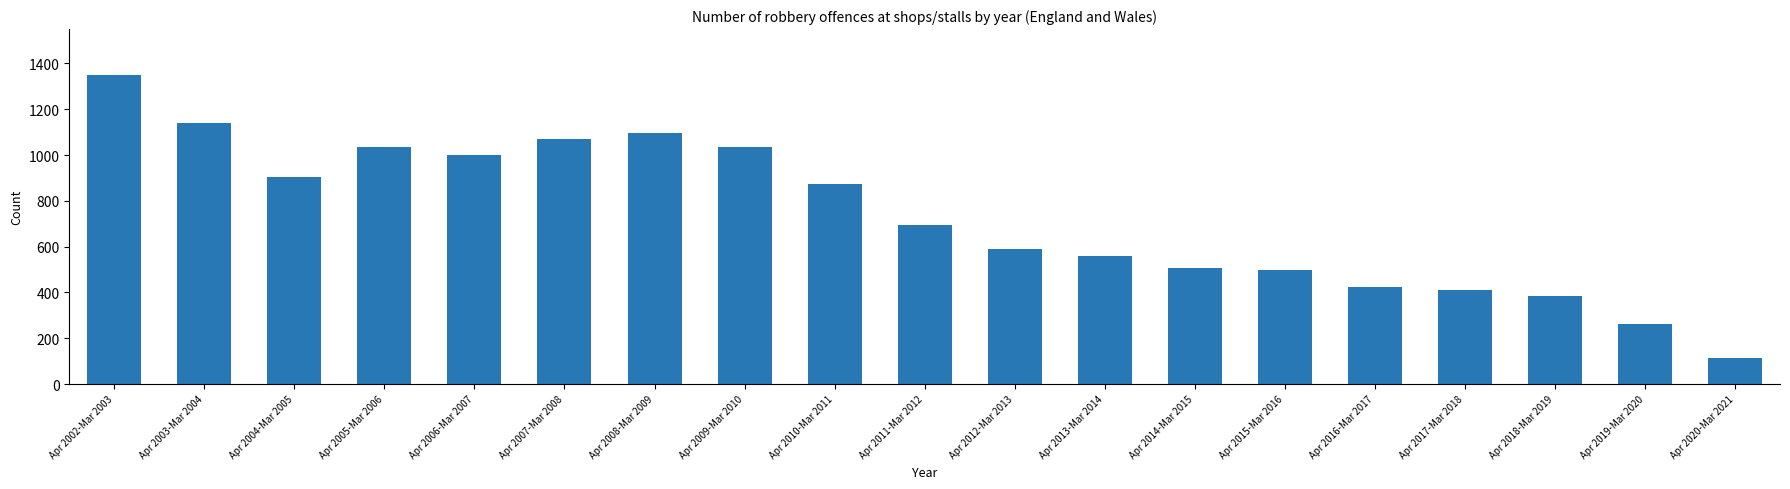

The value at Apr 2004-Mar 2005 is 903. True or false?

True